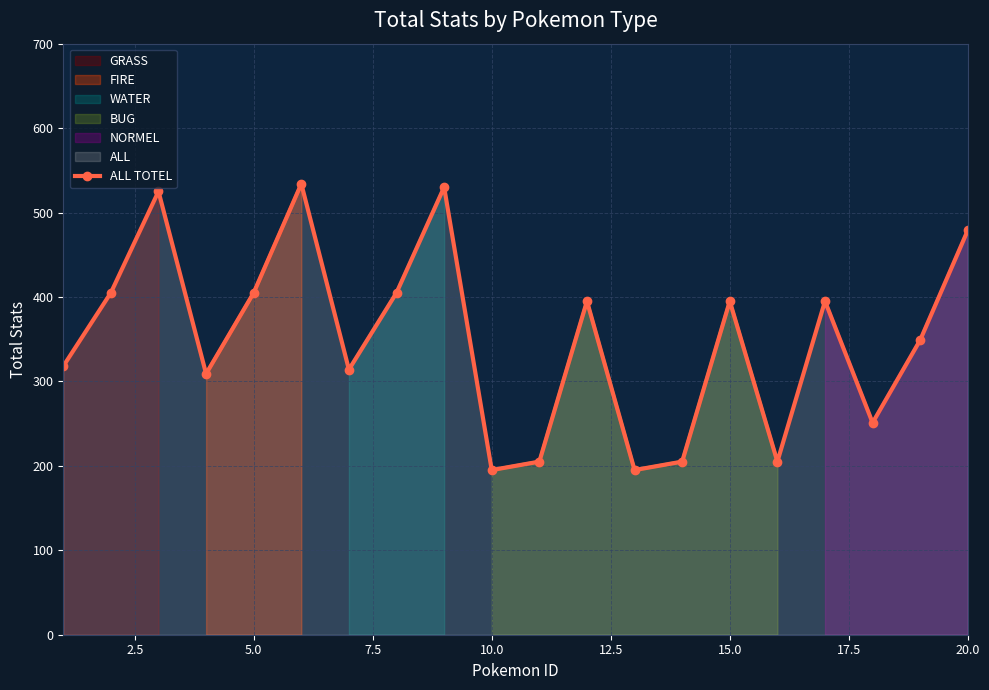

What is the greatest value displayed?

534